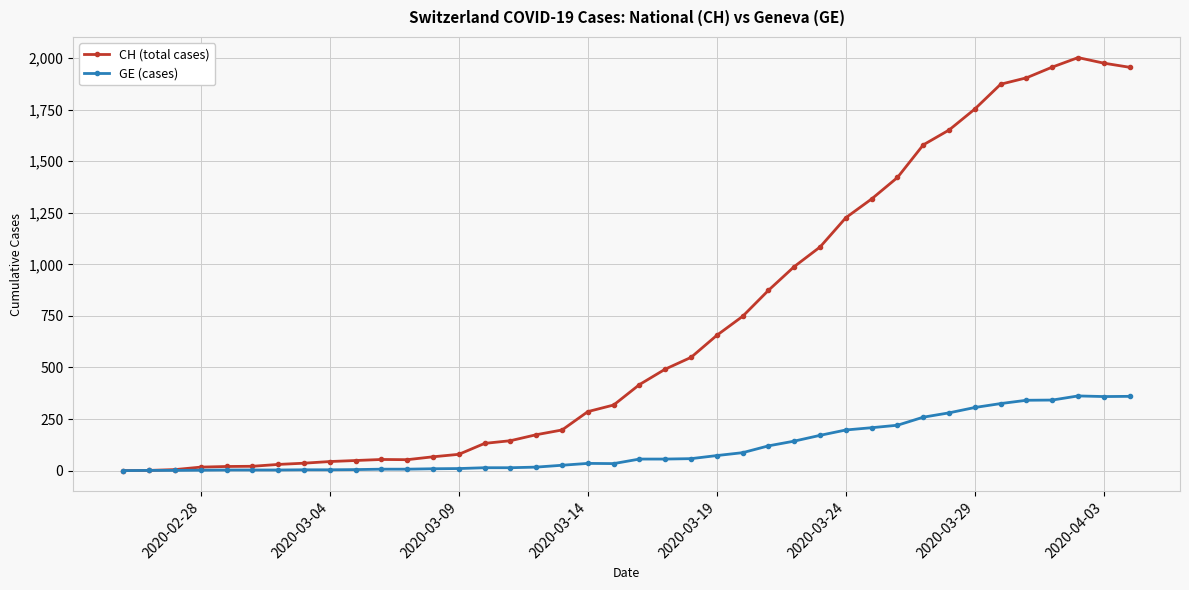

True or false: CH (total cases) has more than 0 interior local peaks.

True